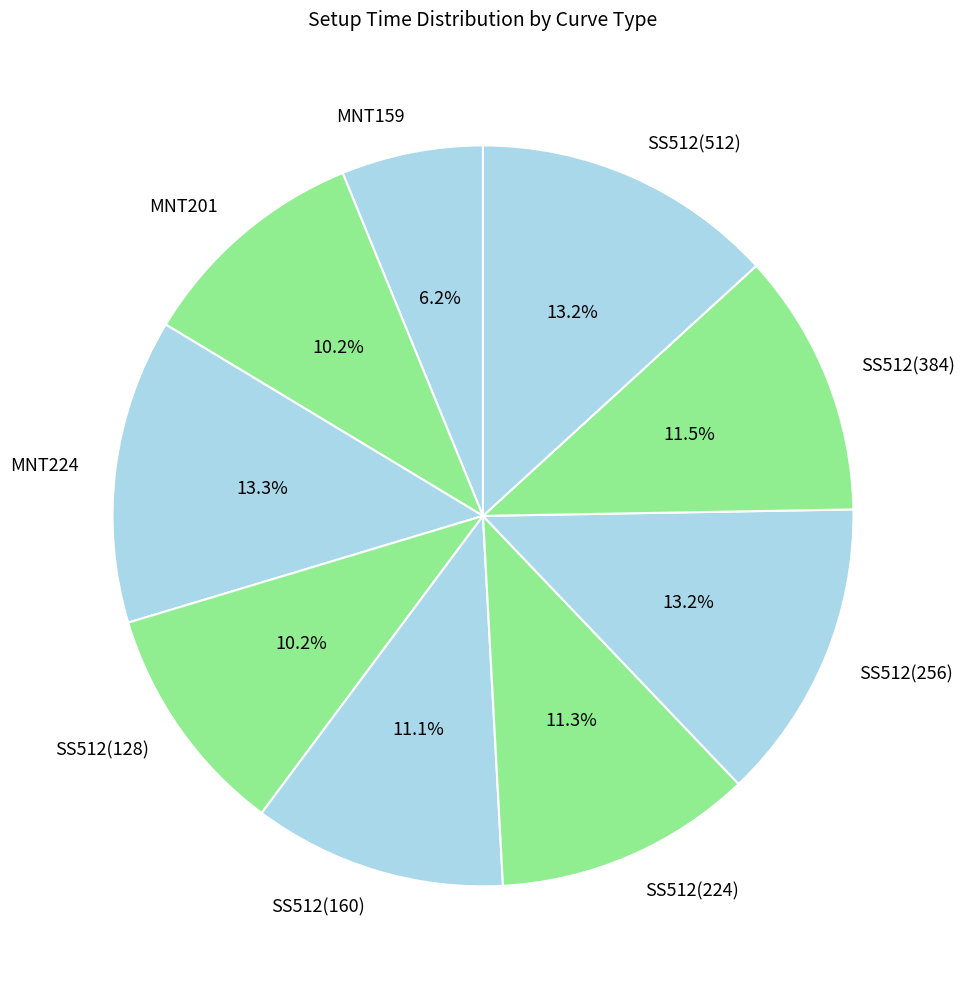

Is the sum of MNT201 and SS512(384) greater than half?

No